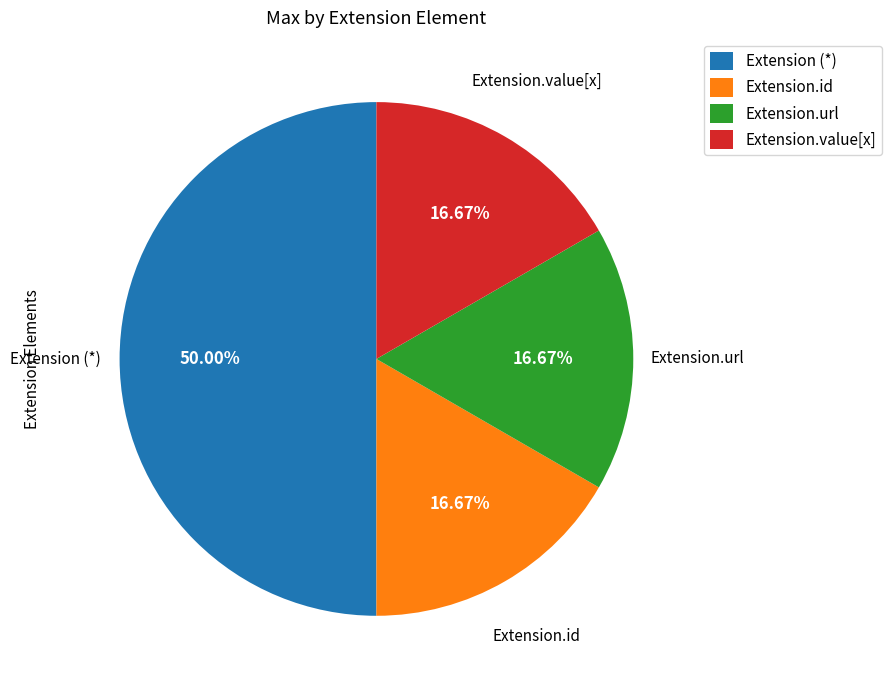

How many segments does this pie chart have?

4